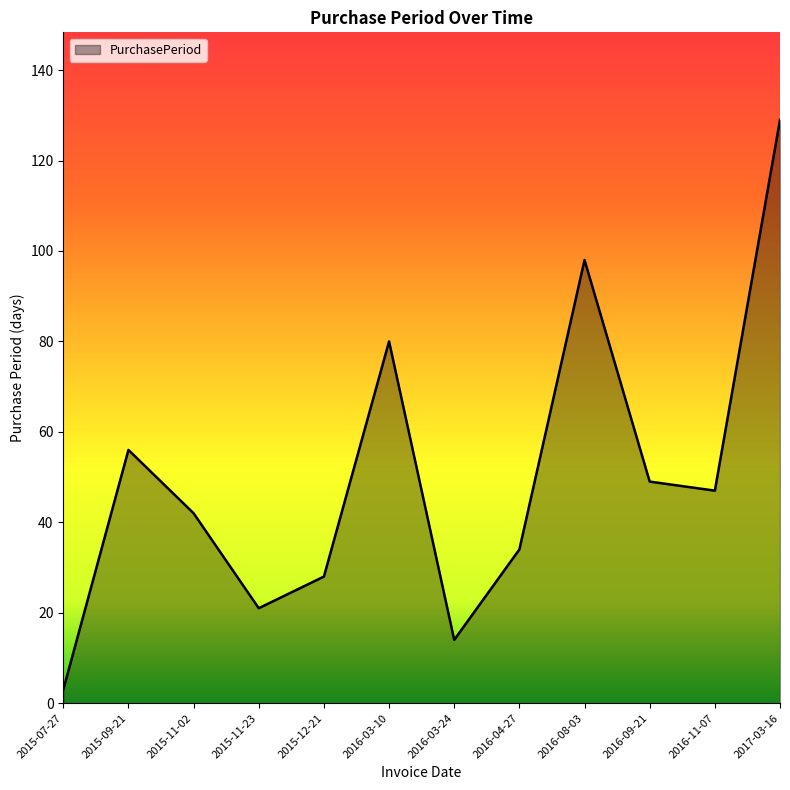

List the labels in order of value, largest first.

2017-03-16, 2016-08-03, 2016-03-10, 2015-09-21, 2016-09-21, 2016-11-07, 2015-11-02, 2016-04-27, 2015-12-21, 2015-11-23, 2016-03-24, 2015-07-27